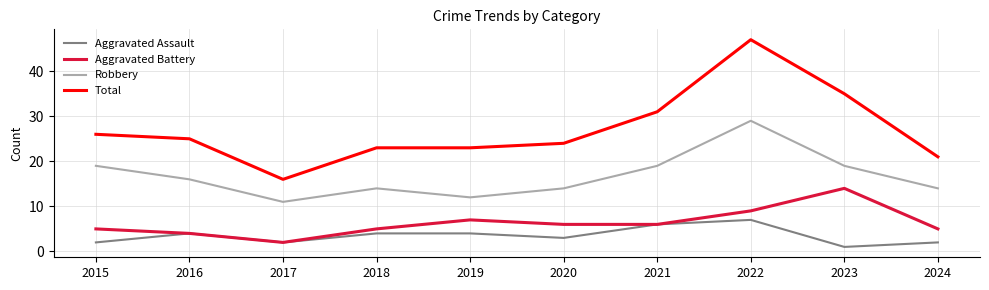

True or false: Total and Robbery cross at least once.

False